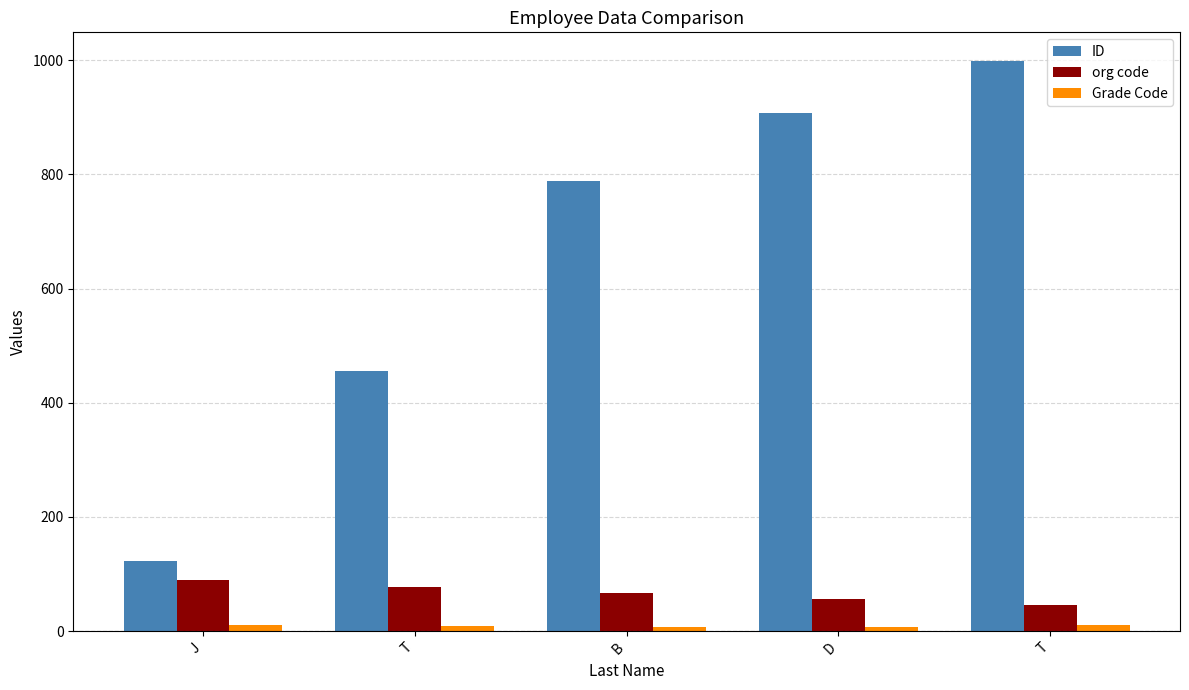

How many bars are there in each group?

3